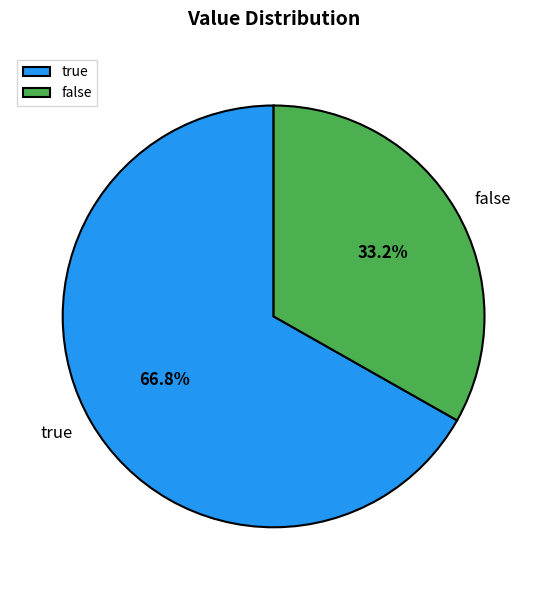

To the nearest percent, what portion does false represent?

33%